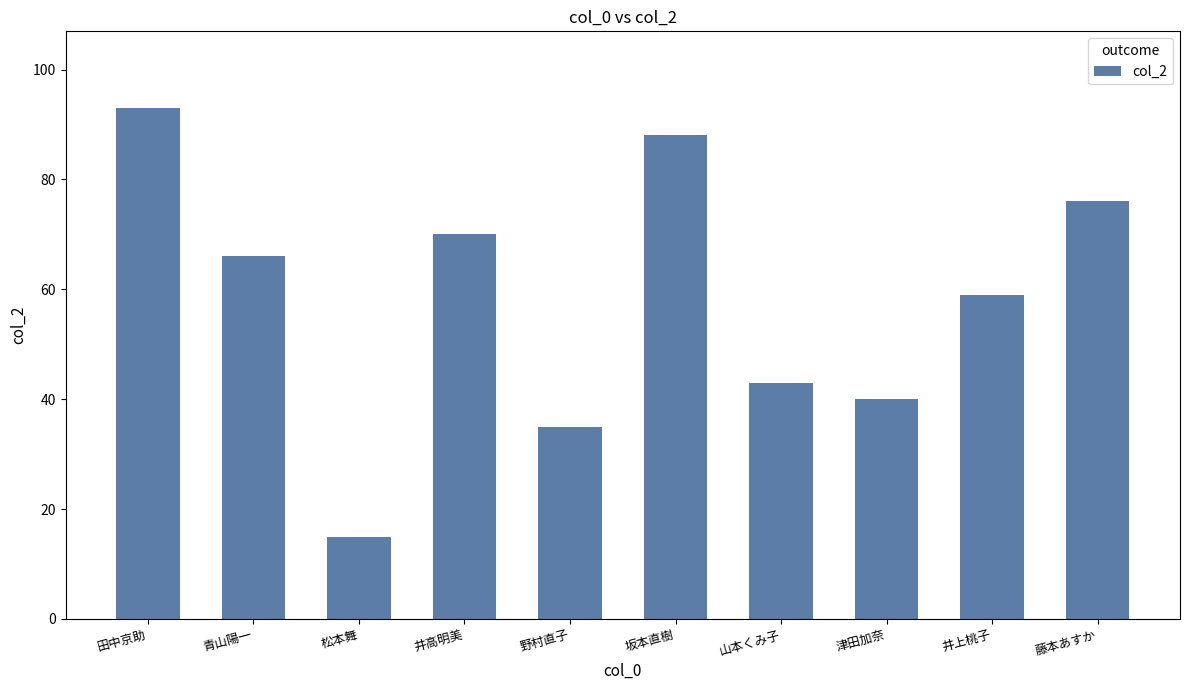

Reading left to right, what are all the values shown in this chart?

93	66	15	70	35	88	43	40	59	76